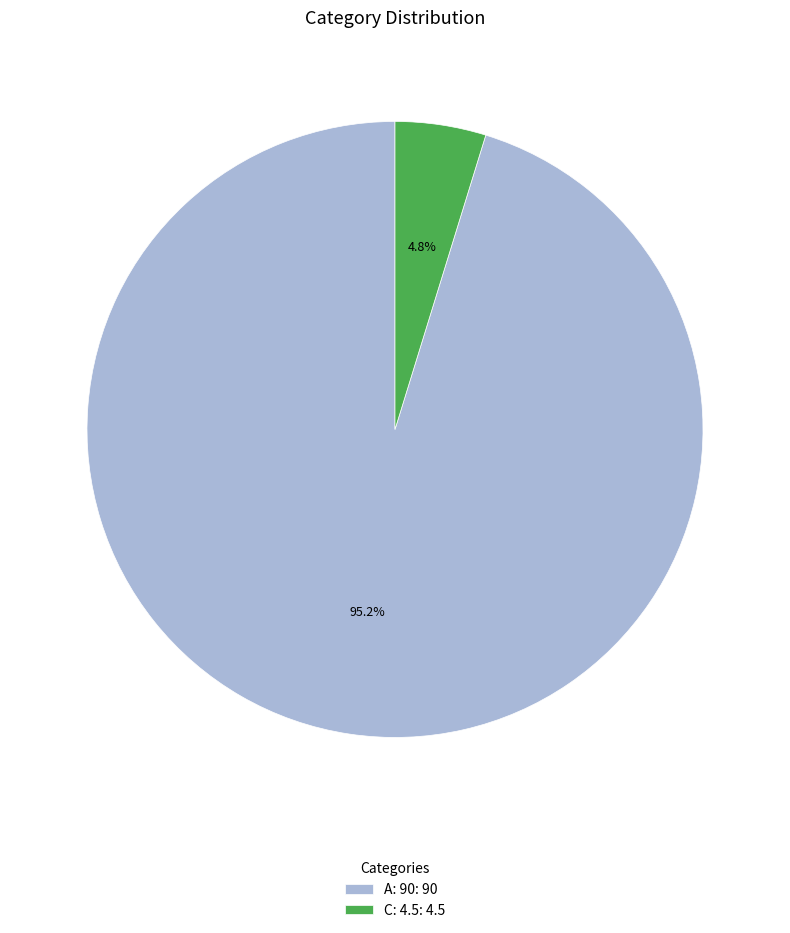

Count the number of slices in the pie.

2